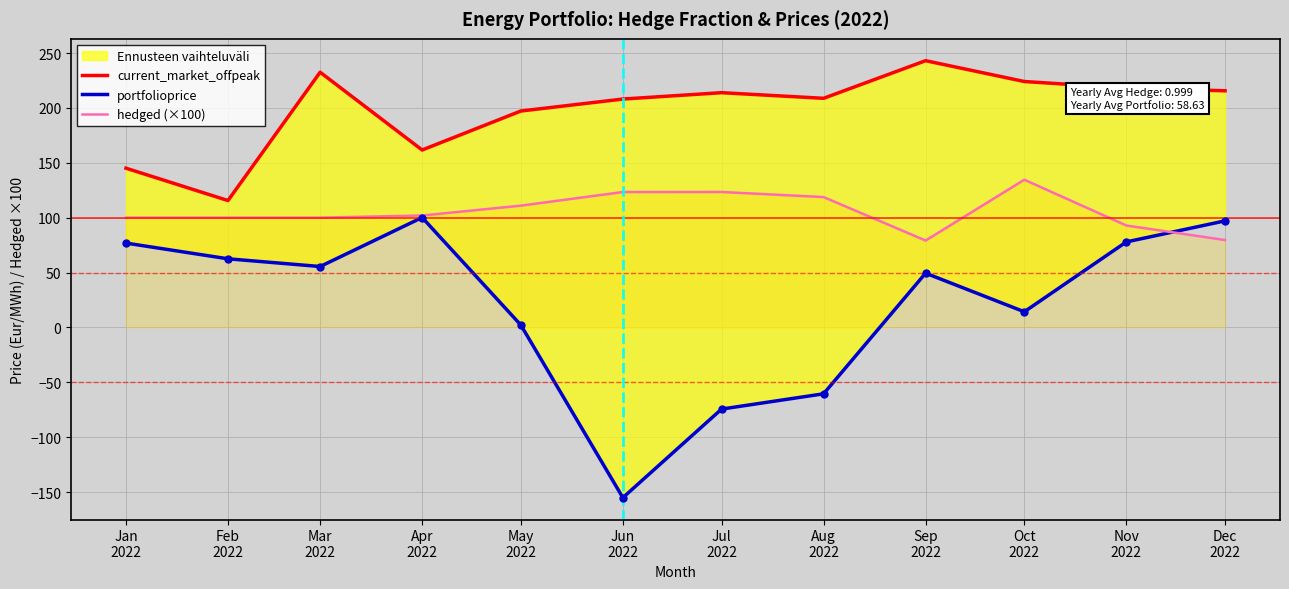

True or false: hedged (×100) has more than 1 points higher than both neighbors.

True